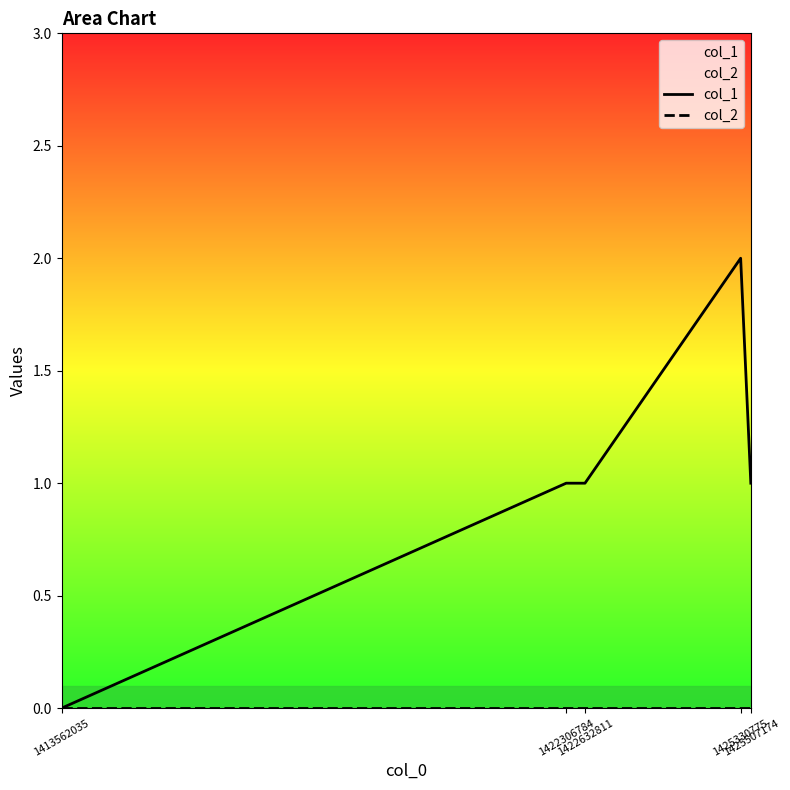

Which series changed the most between 1422306784 and 1425507174?

col_1